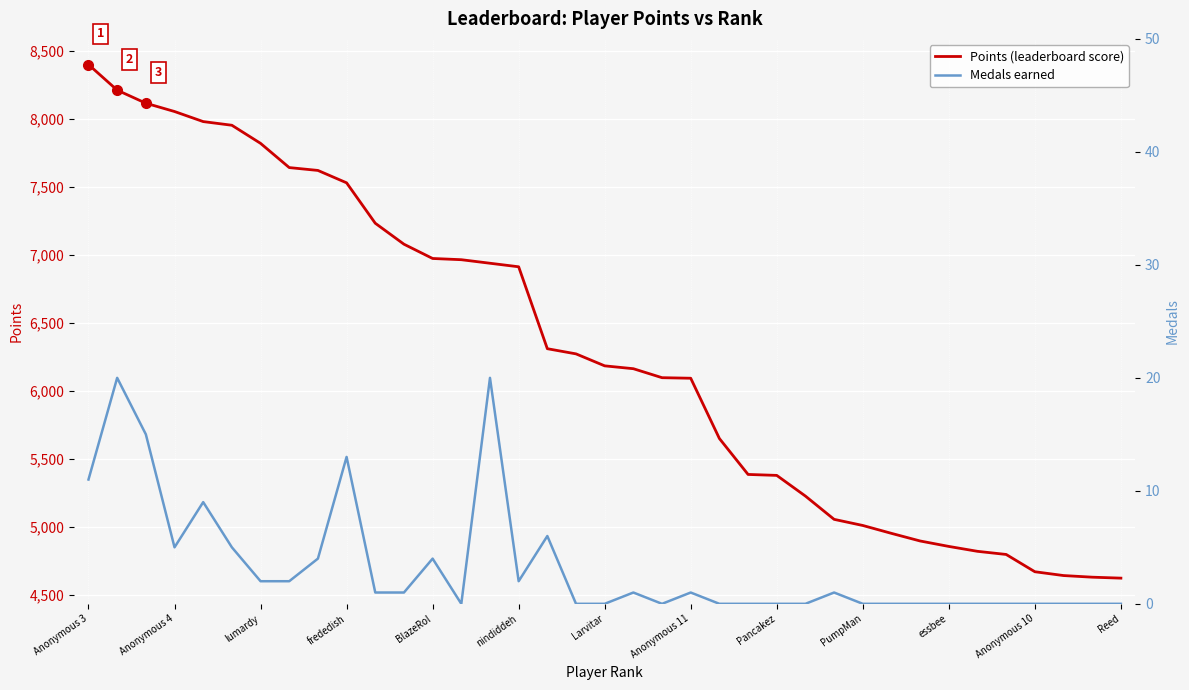

What is the sum of all Medals earned values?

123